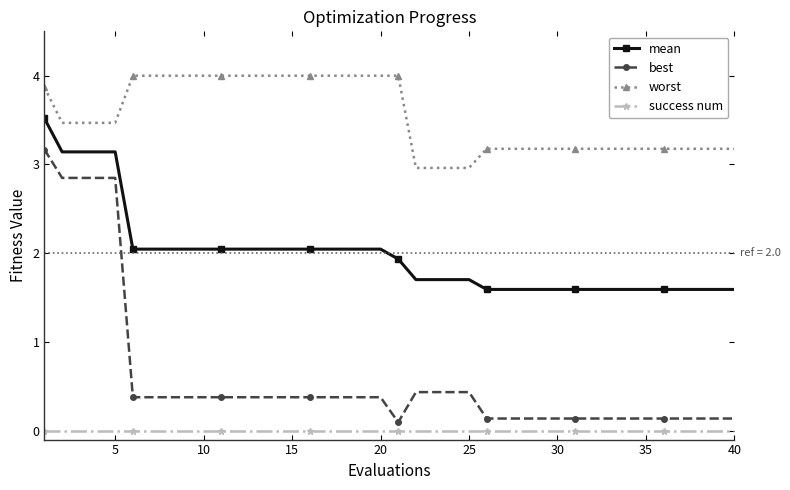

True or false: success num and mean intersect in this chart.

False